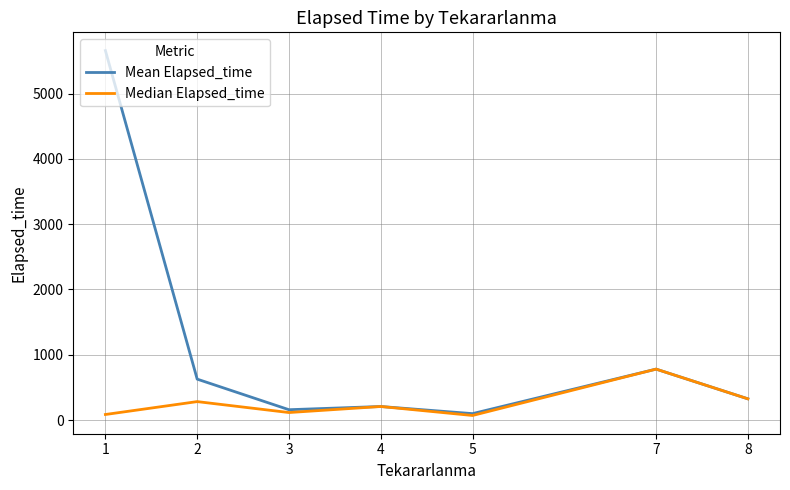

Is it true that Mean Elapsed_time equals 307.9 at 7?

False